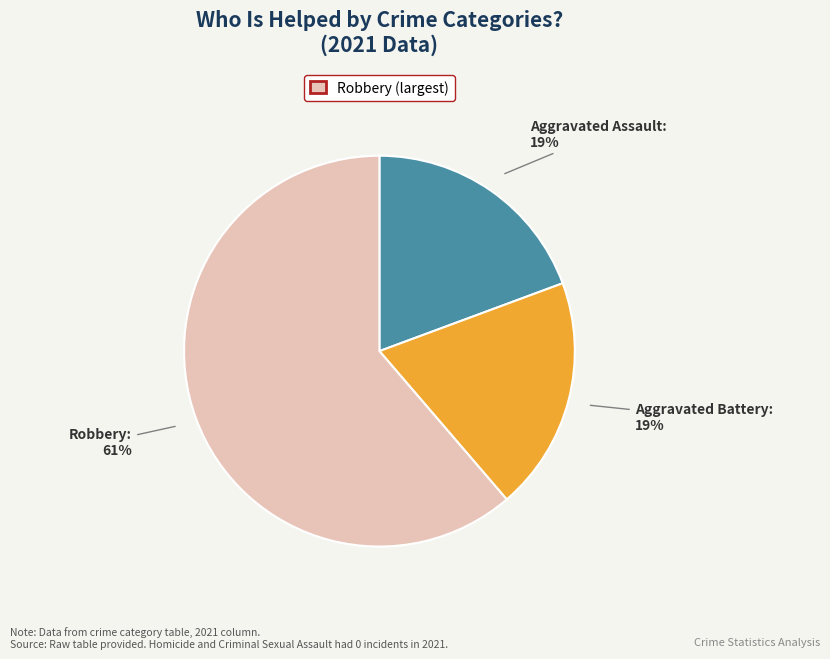

To the nearest percent, what is the average slice percentage?

33%